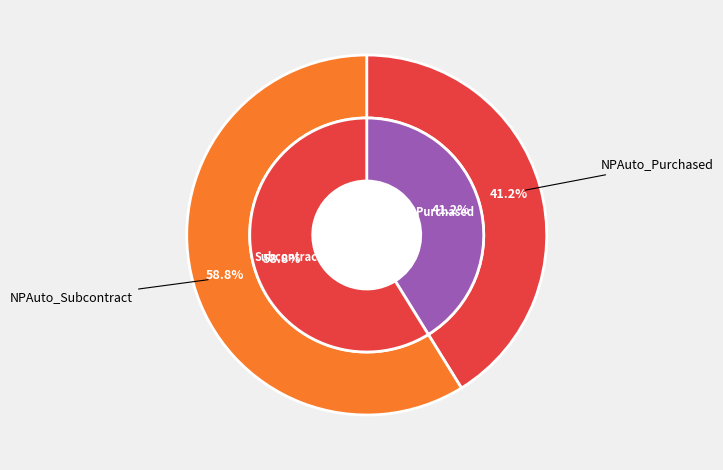

What percentage is the NPAuto_Purchased slice, to the nearest percent?

41%